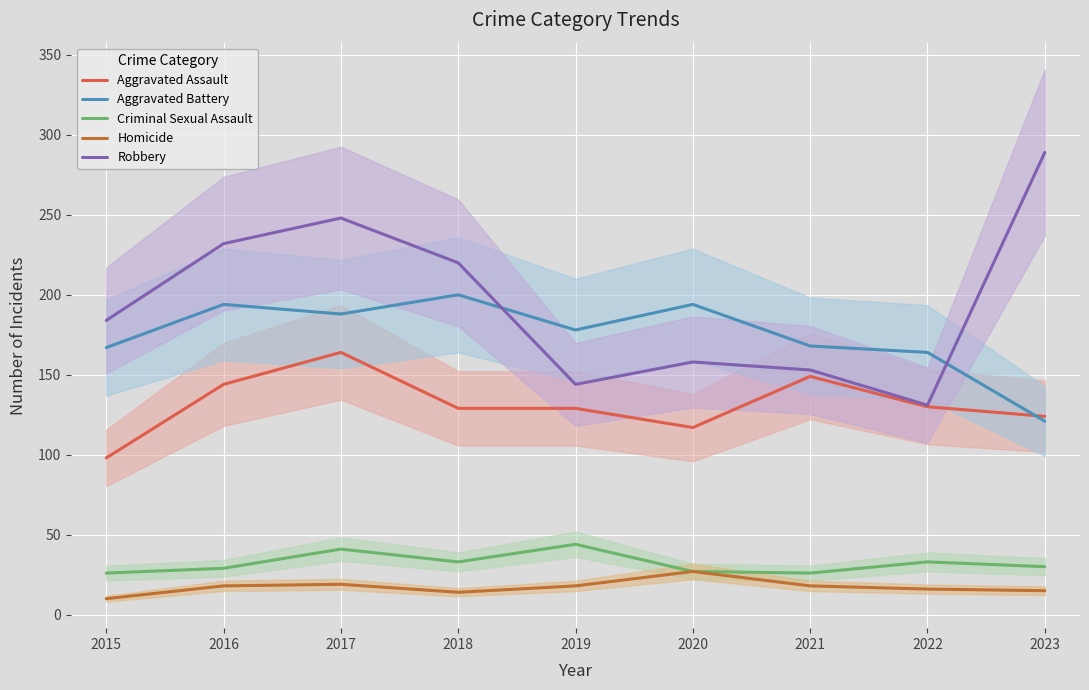

What is the value of the Homicide point at the 4th from the left?

14